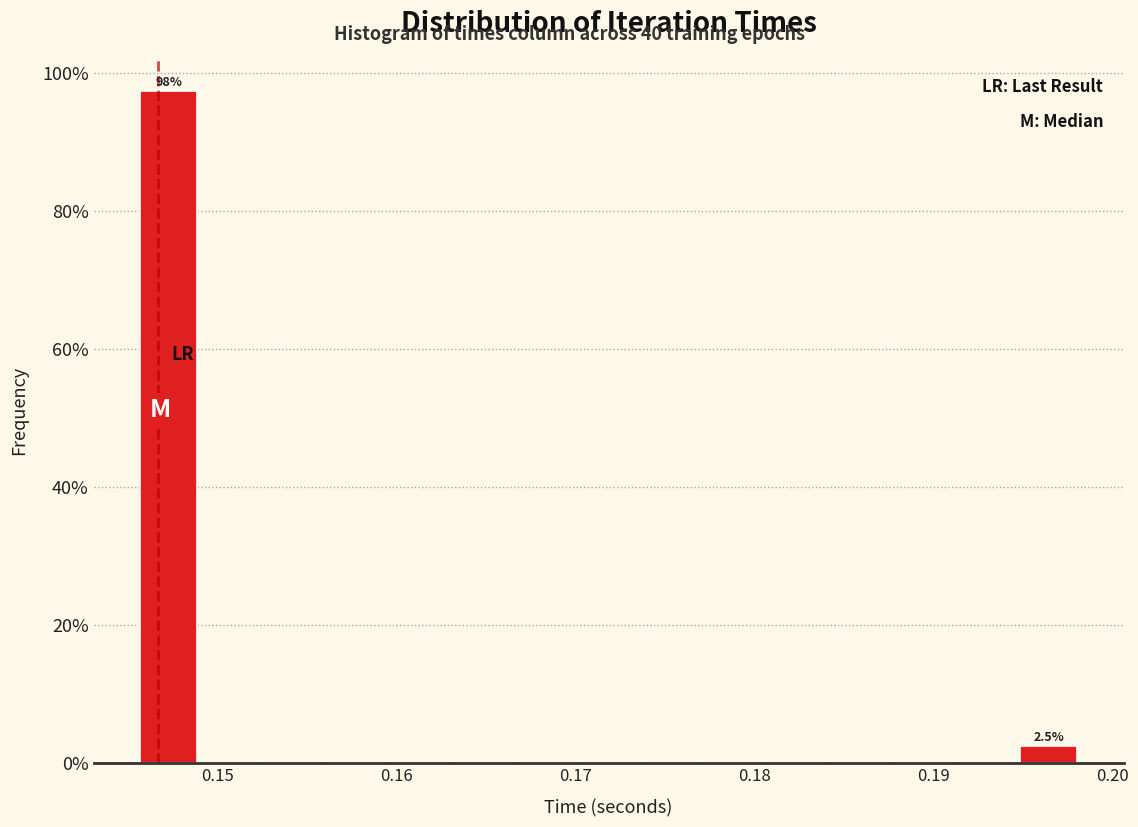

Read against the x-axis, roughly where is the centre of the tallest bar?

0.147